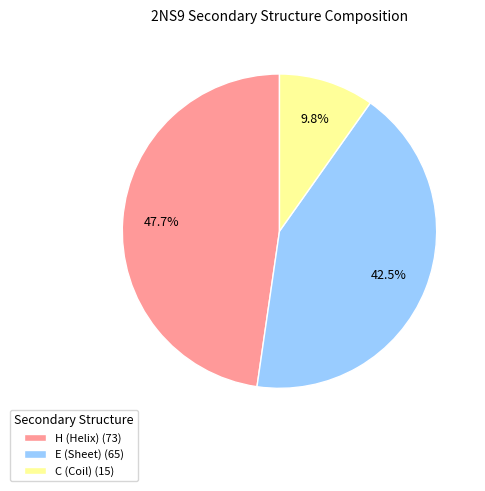

Between E and H, which is larger?

H